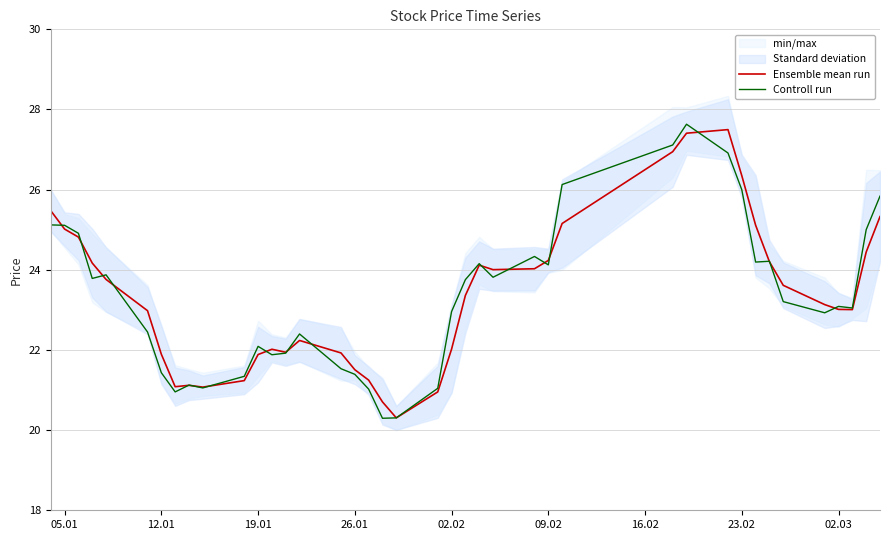

What is the minimum value for Controll run?

20.3